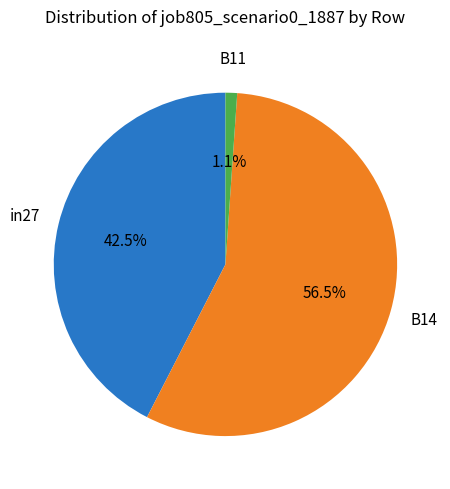

Does any single category account for the majority?

Yes